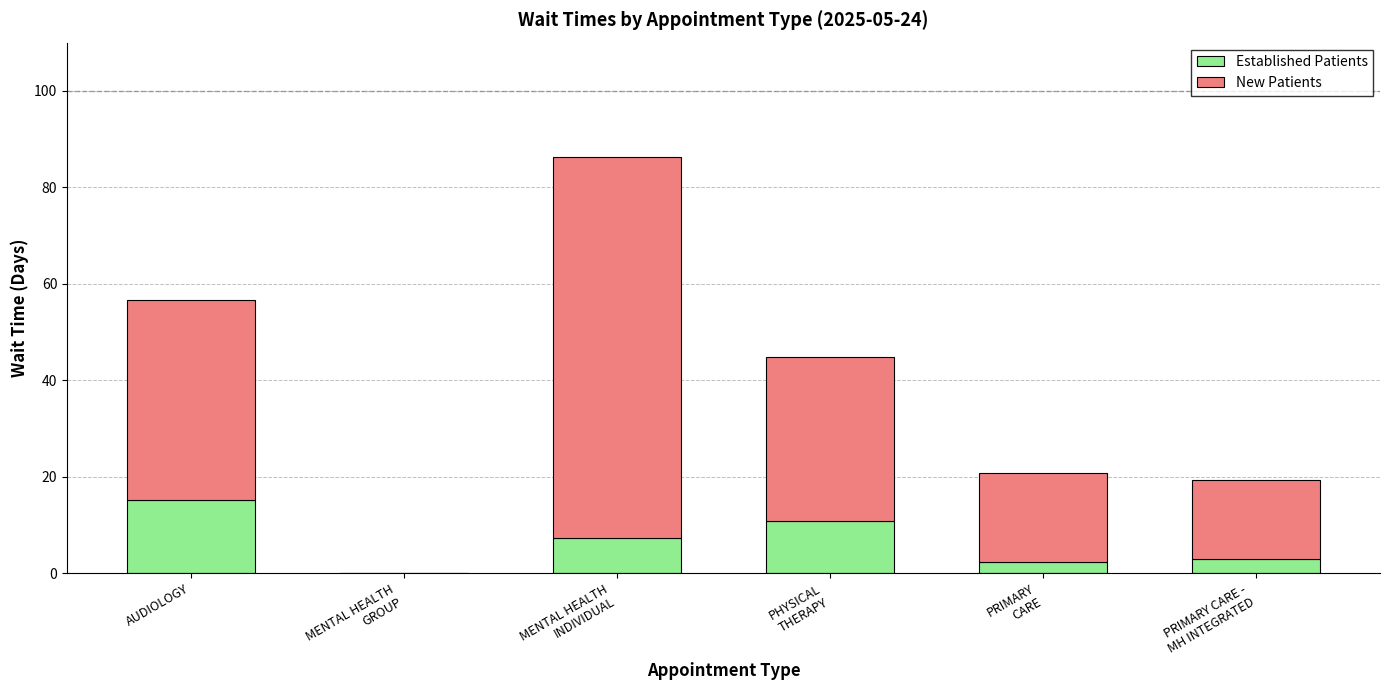

What is the sum of all Established Patients values?

38.4